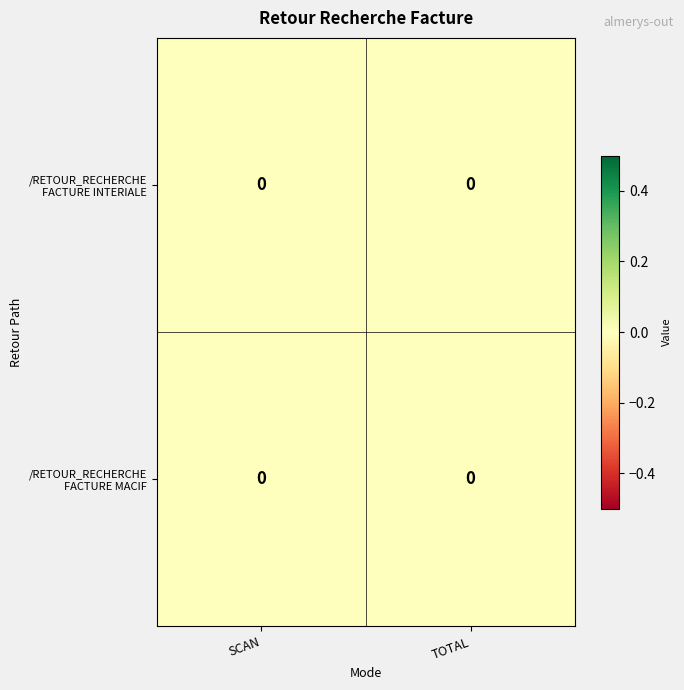

List the series in order of their overall mean, highest first.

/RETOUR_RECHERCHE FACTURE MACIF, /RETOUR_RECHERCHE FACTURE INTERIALE